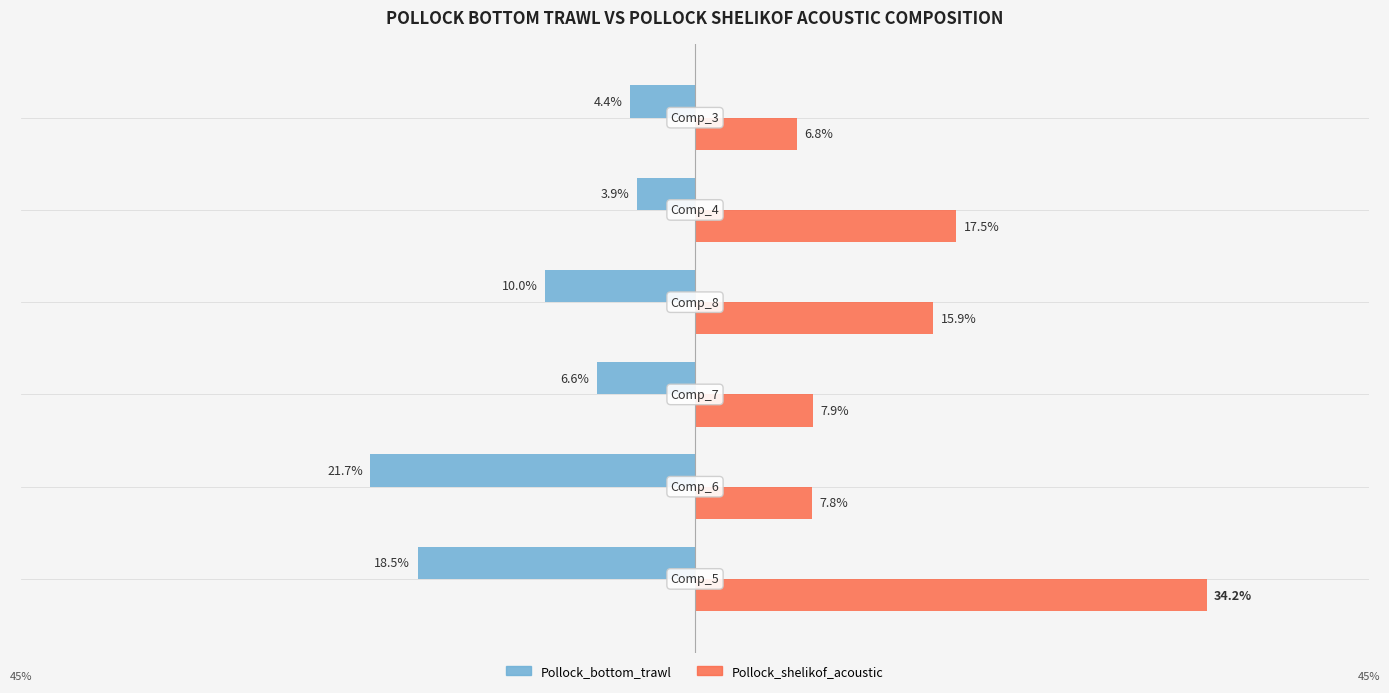

What are all the series names shown in the legend?

Pollock_bottom_trawl, Pollock_shelikof_acoustic